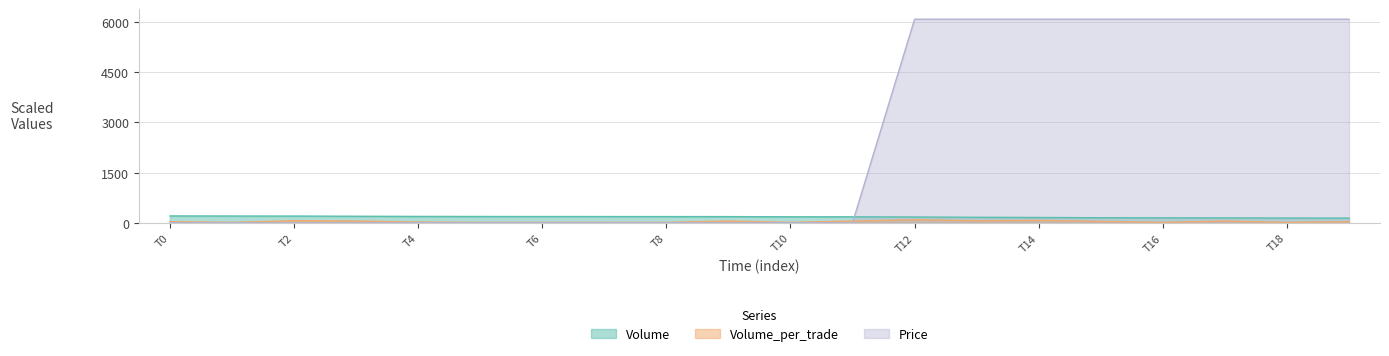

How many values in the Volume series exceed 182?

9